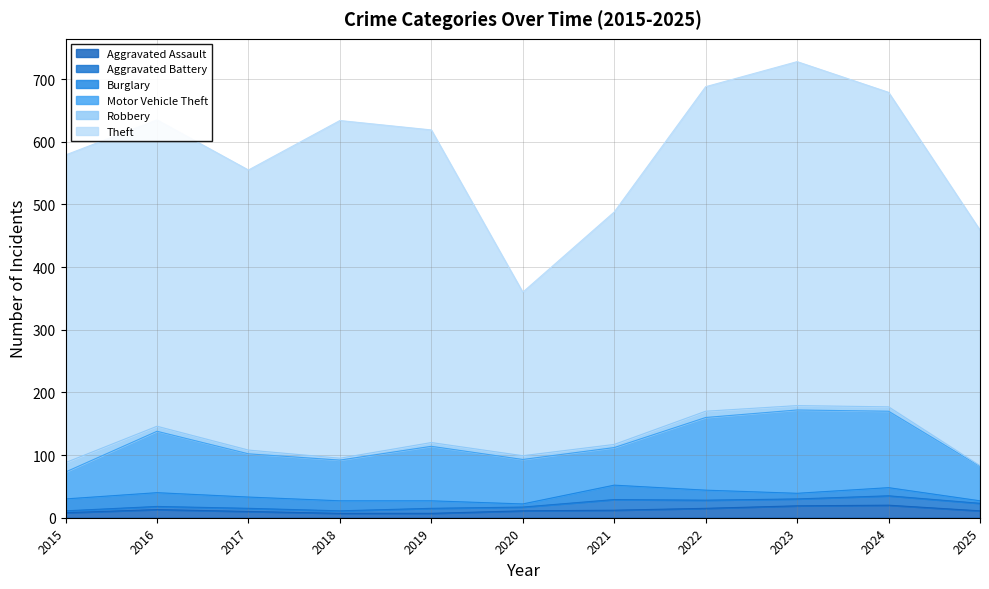

How many values in the Motor Vehicle Theft series exceed 71?

5